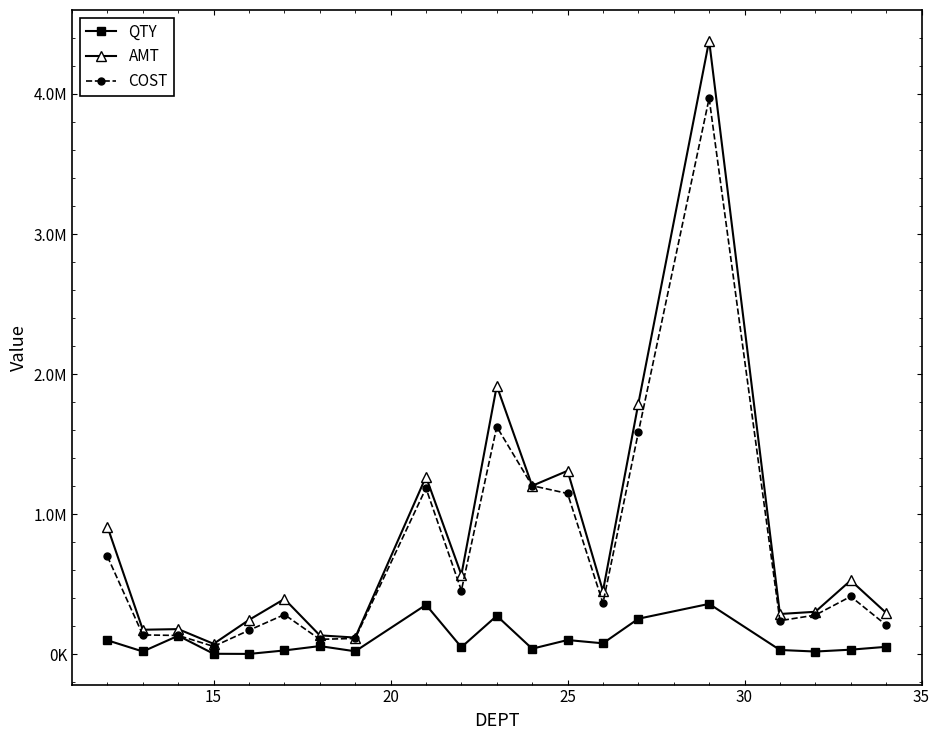

Is this an area chart (filled region under the line)?

No